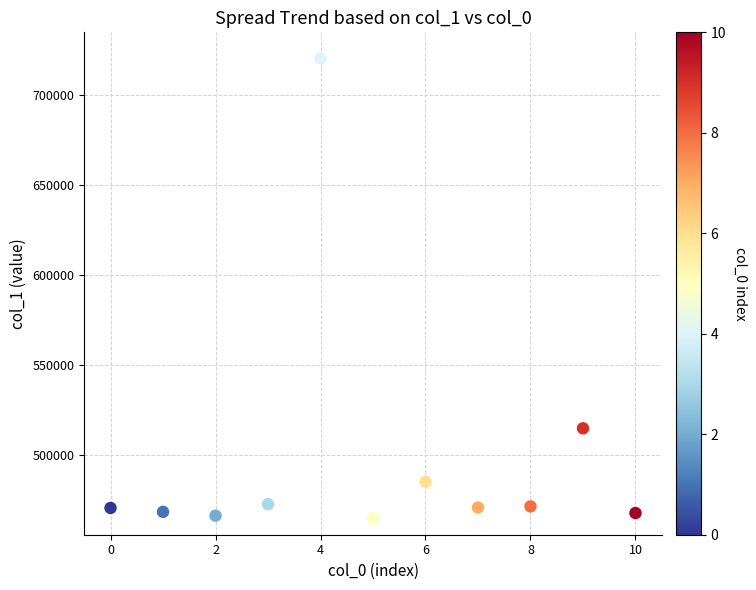

What is the average Y value?

497466